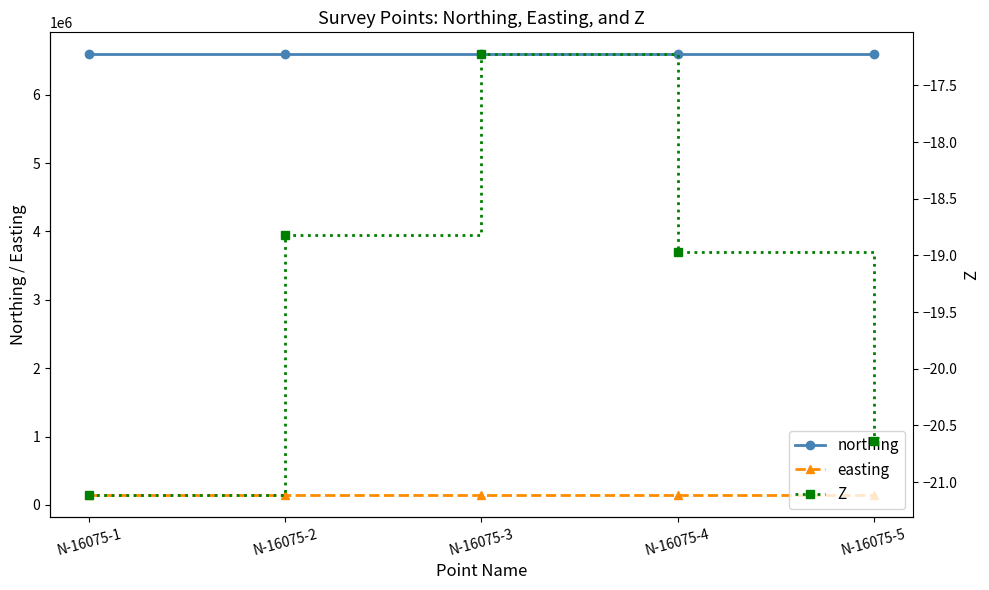

True or false: northing and easting intersect in this chart.

False